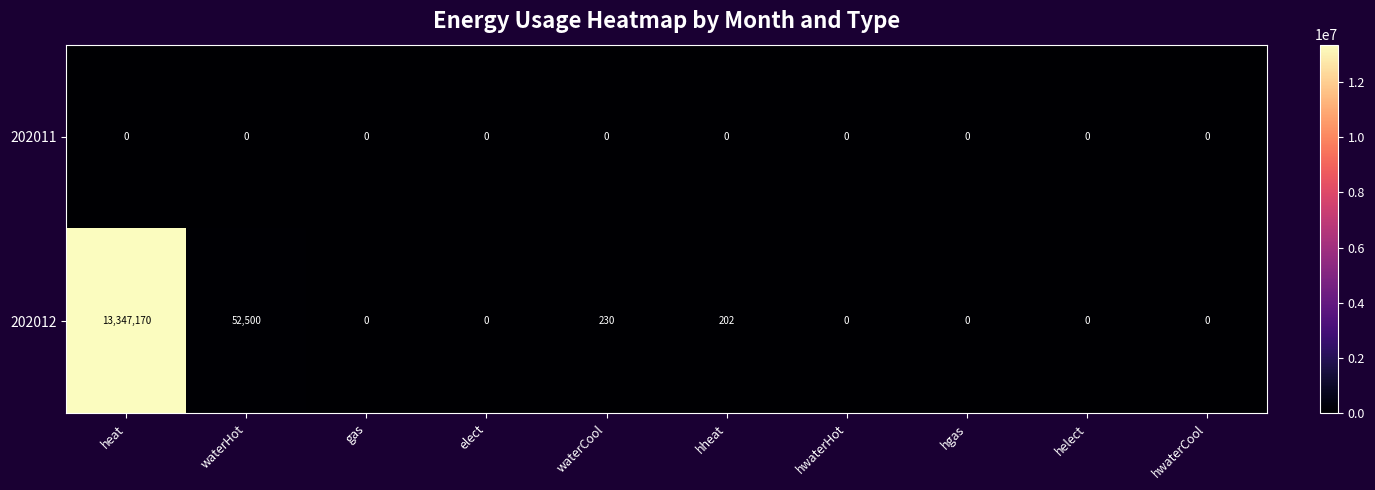

How many data points does each series have?

10